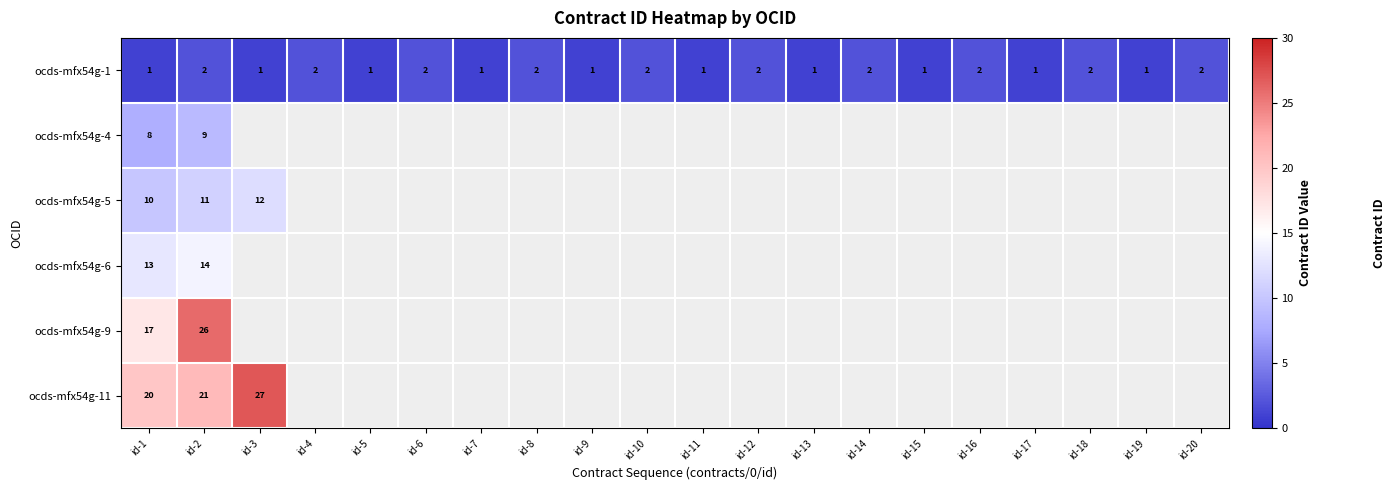

Is it true that ocds-mfx54g-4 equals 8 at id-1?

True